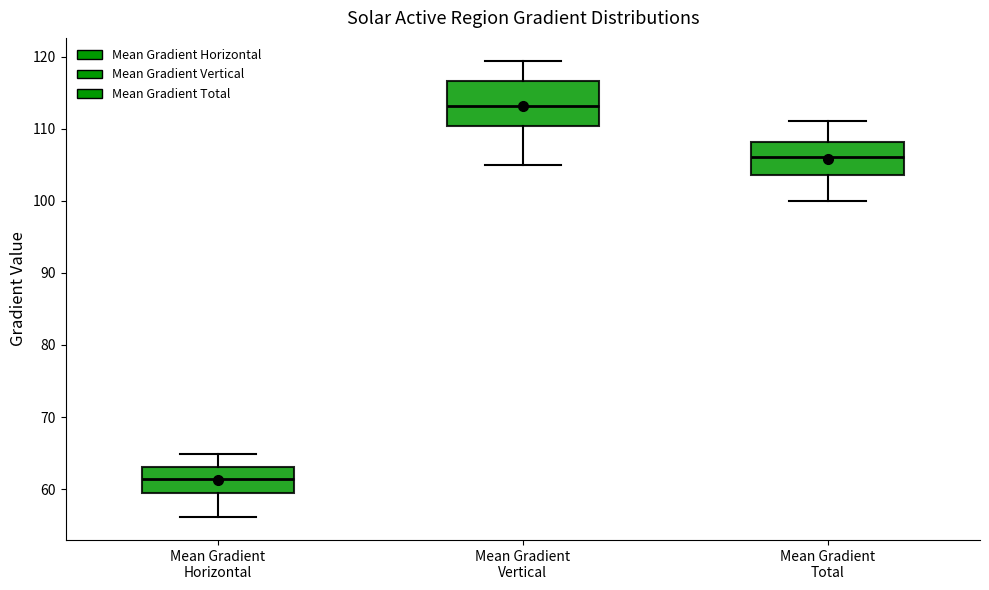

Comparing the boxes themselves (not the whiskers), which one is the tallest?

Mean Gradient Vertical